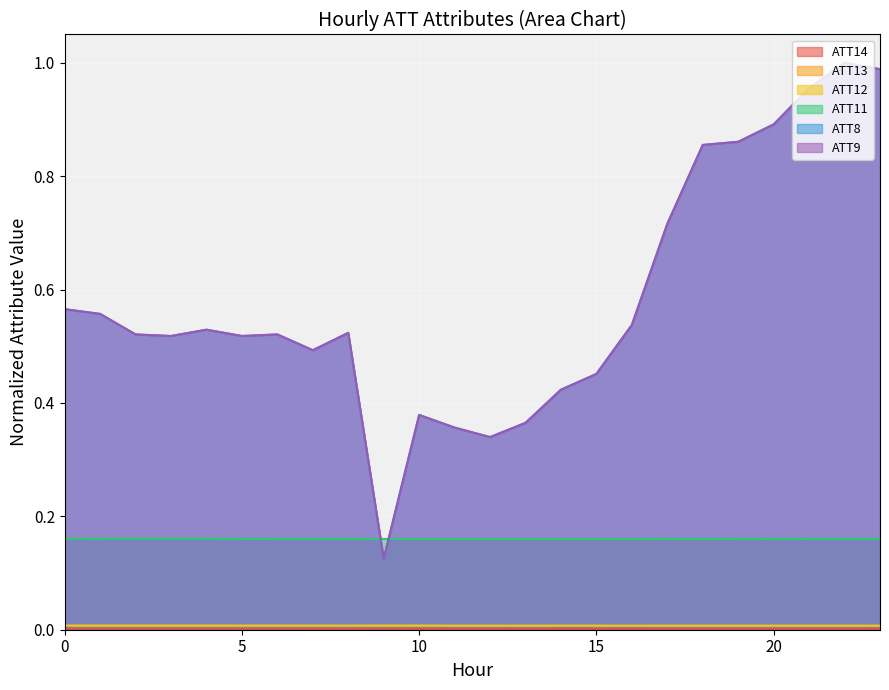

How many data points does each series have?

24